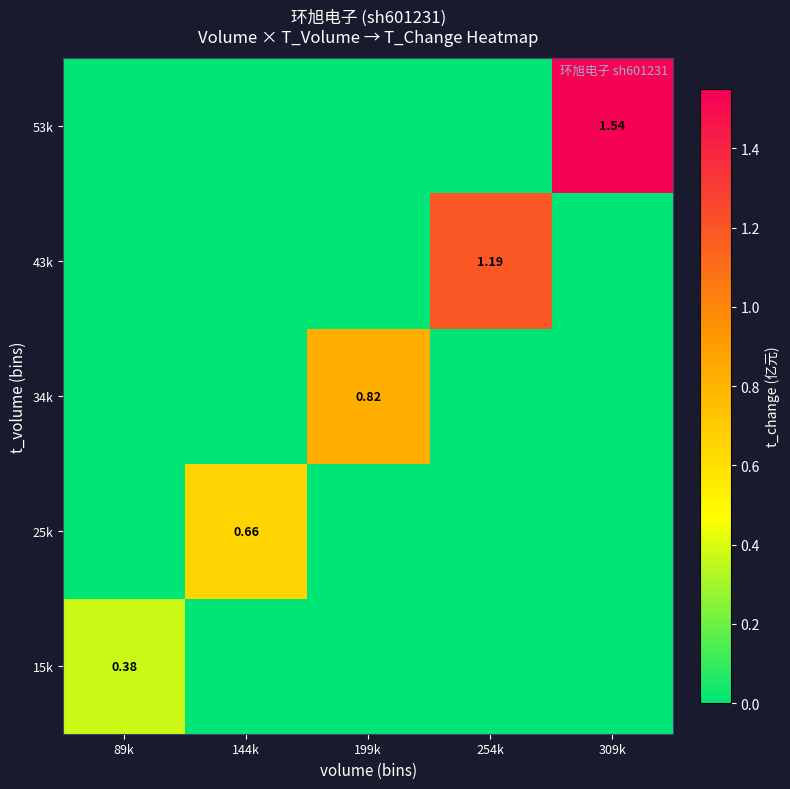

Is the value of 34k at 89k greater than the value of 43k at 199k?

No